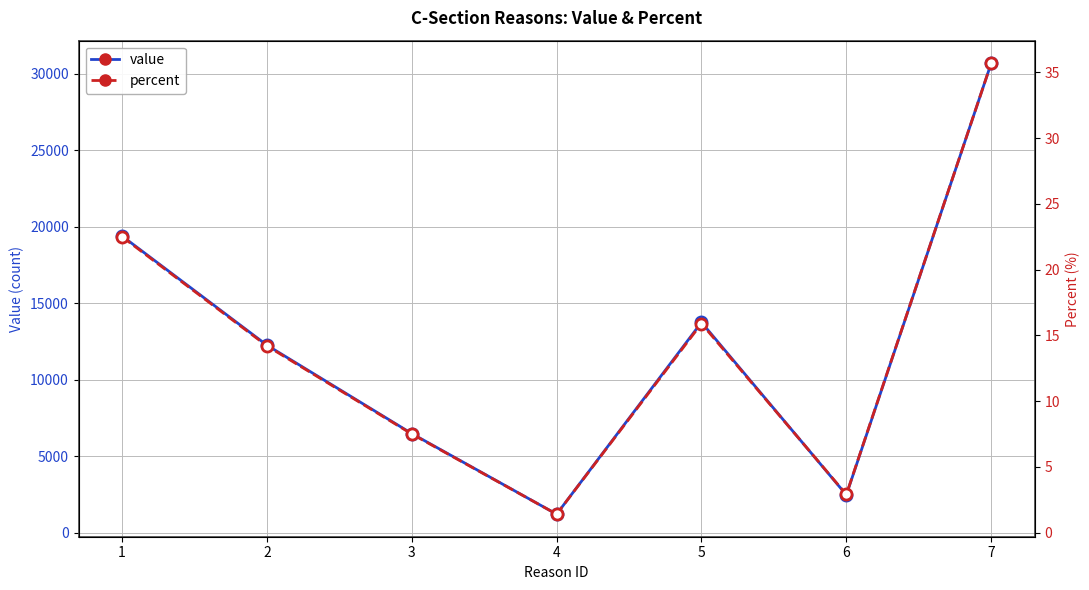

The value series shows 9858.3 at 7. True or false?

False